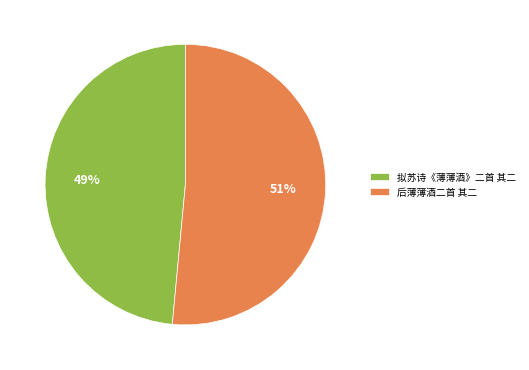

Count the number of slices in the pie.

2